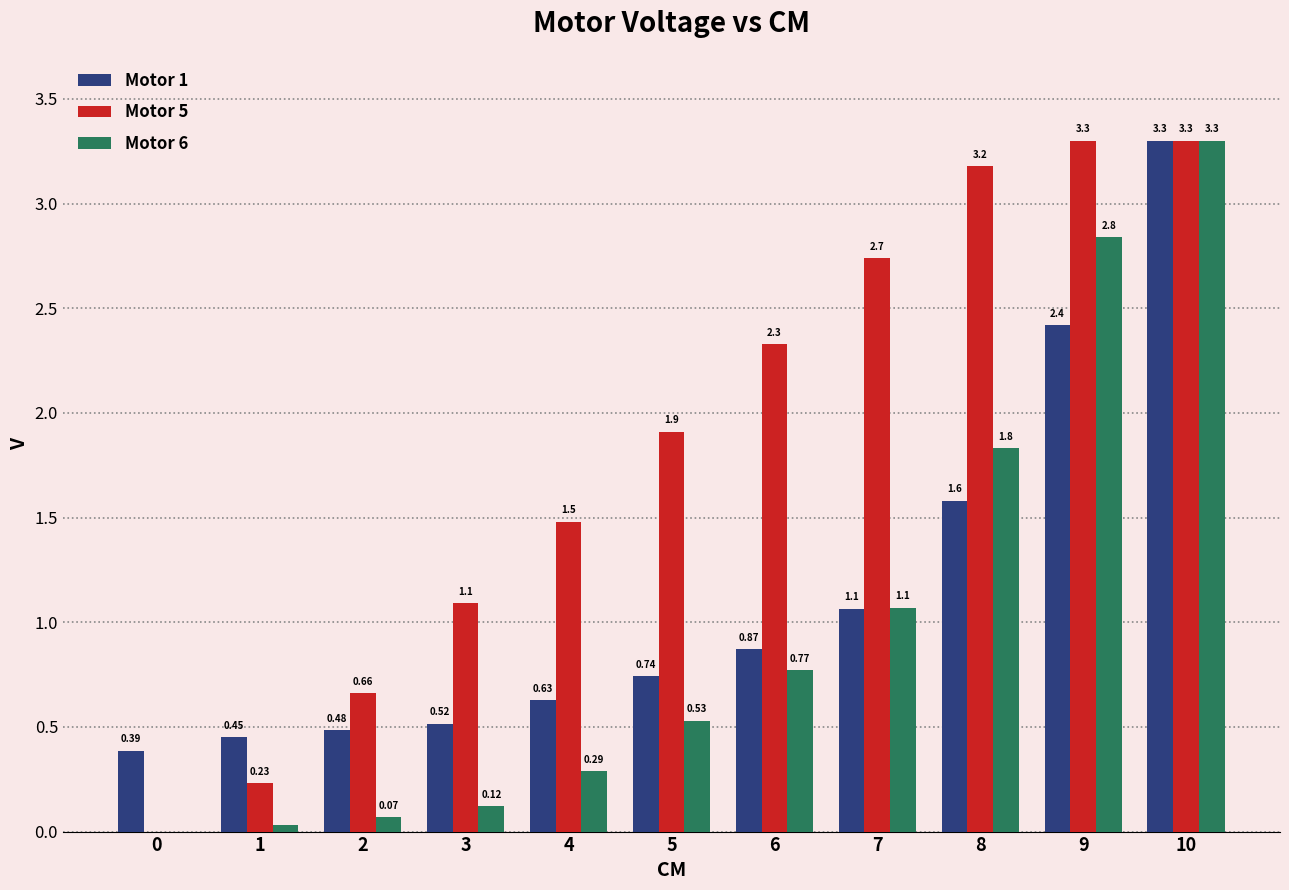

Between 0 and 4, which series saw the biggest shift?

Motor 5